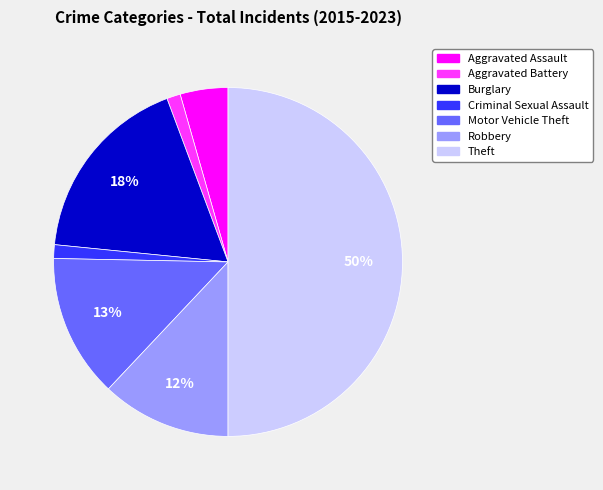

To the nearest percent, what is the combined percentage of Burglary and Criminal Sexual Assault?

19%